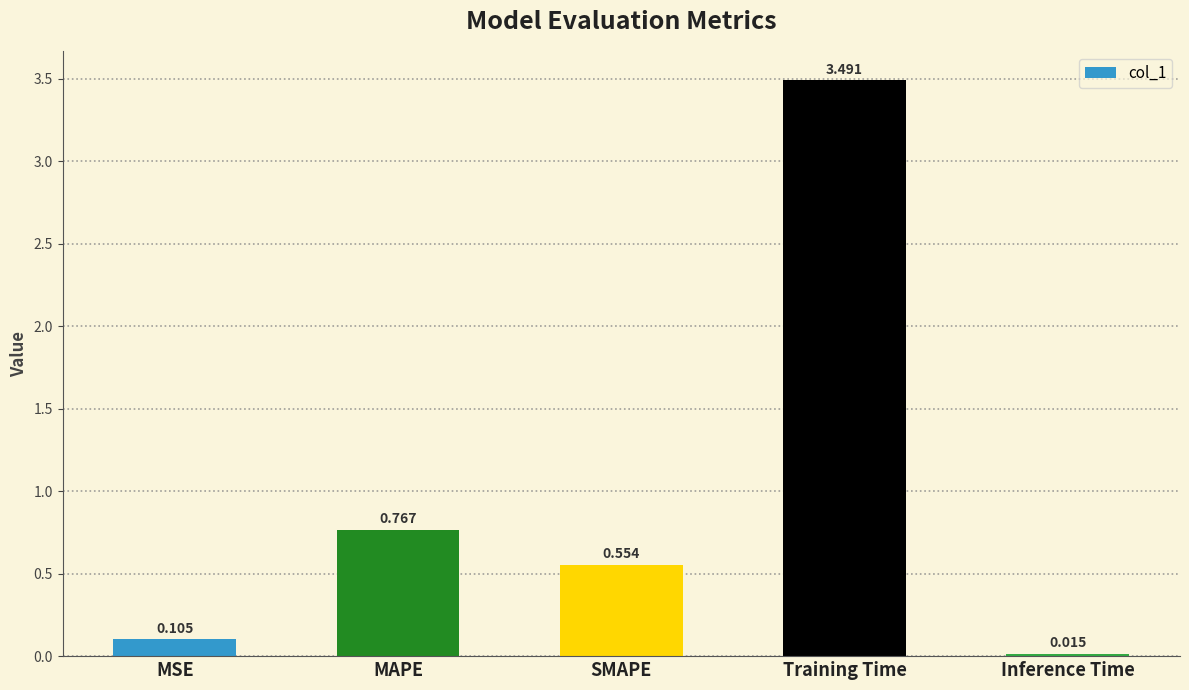

List the labels in order of value, smallest first.

Inference Time, MSE, SMAPE, MAPE, Training Time